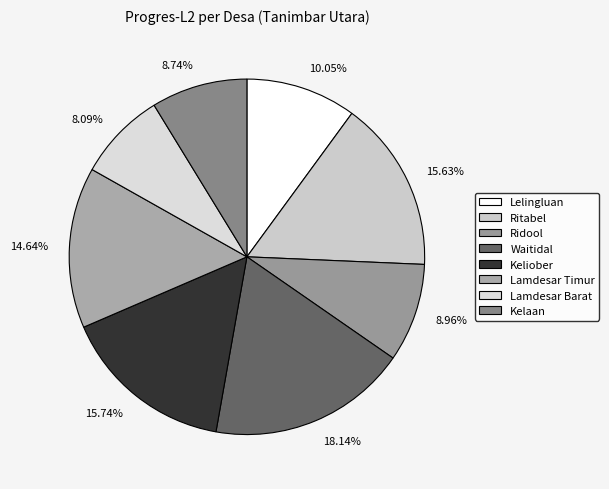

Which slice is the smallest?

Lamdesar Barat